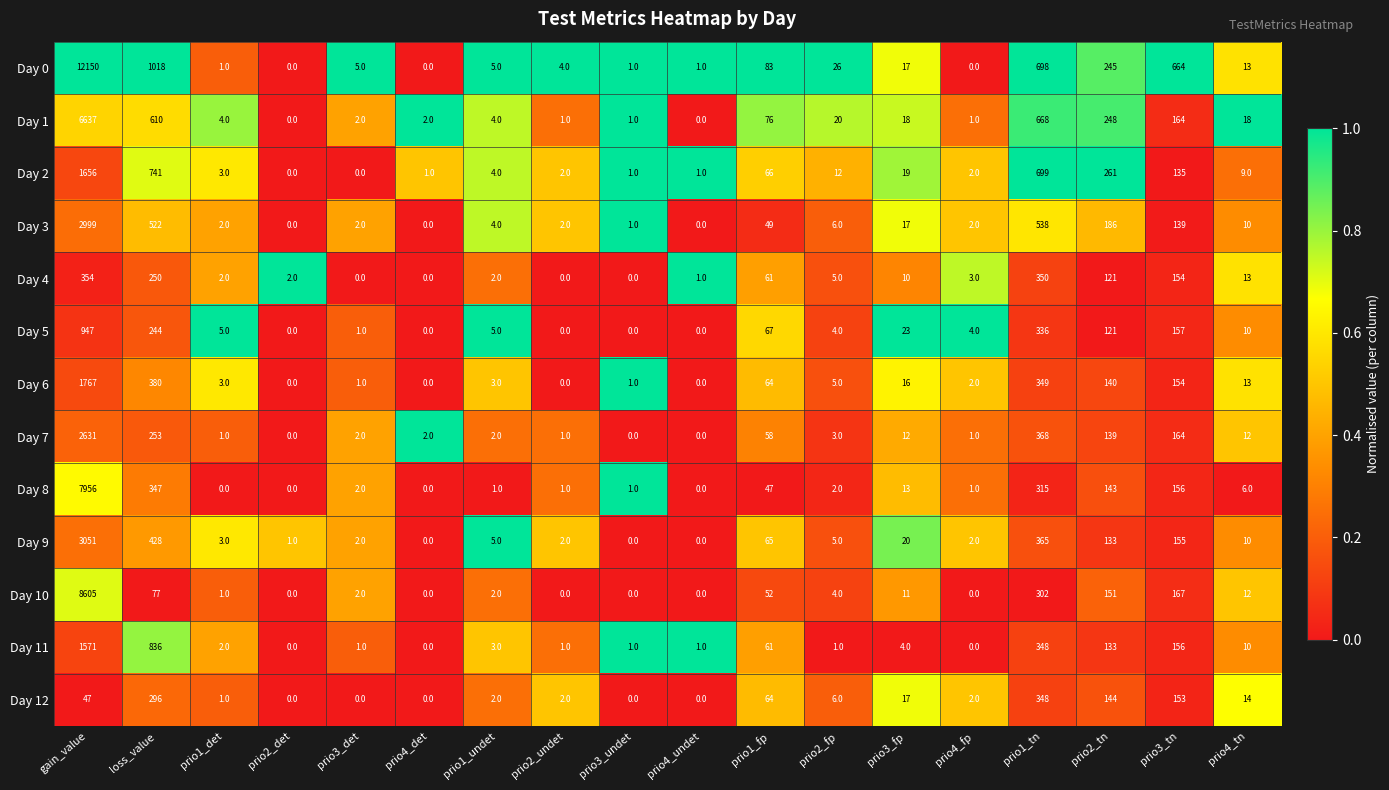

At which category is the sum across all series the highest?

gain_value